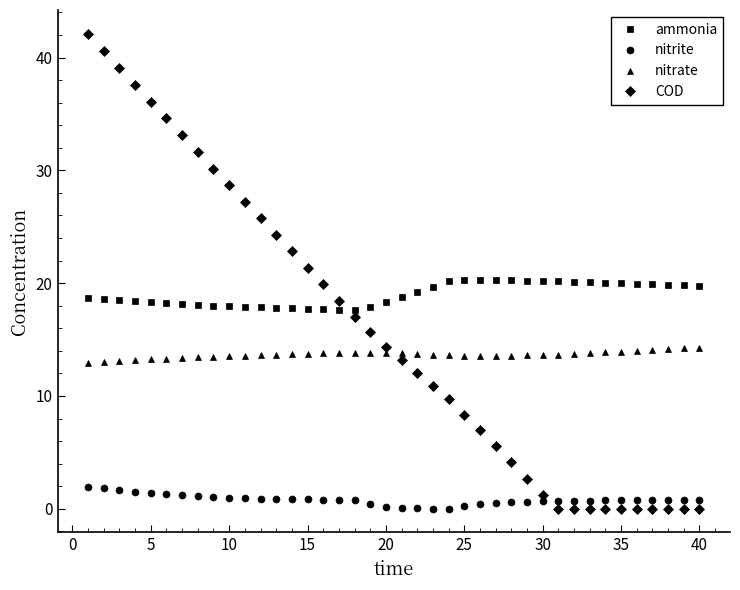

Which series has the largest total across all categories?

ammonia